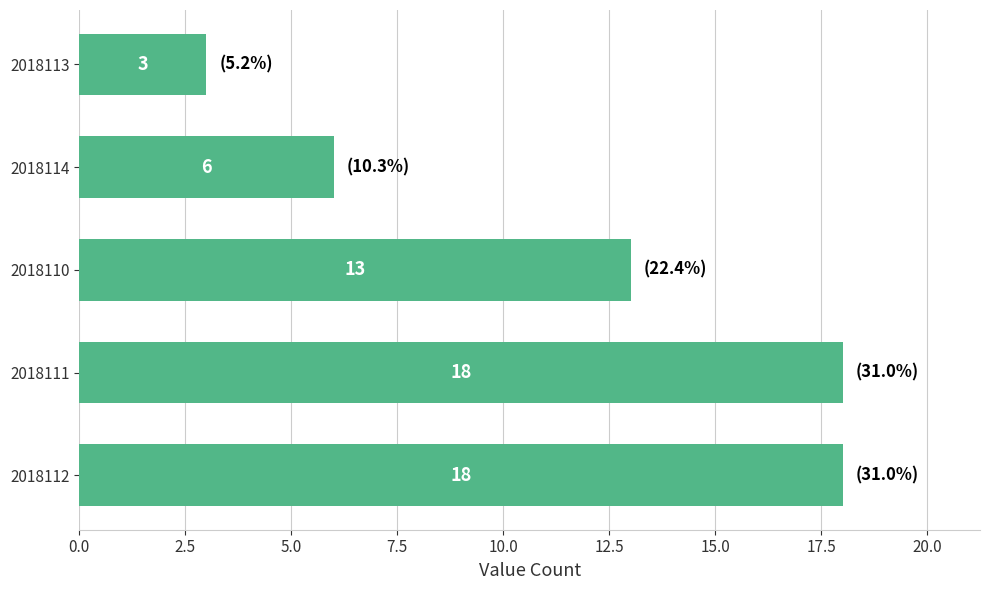

What is the difference between the maximum and second lowest values?

12